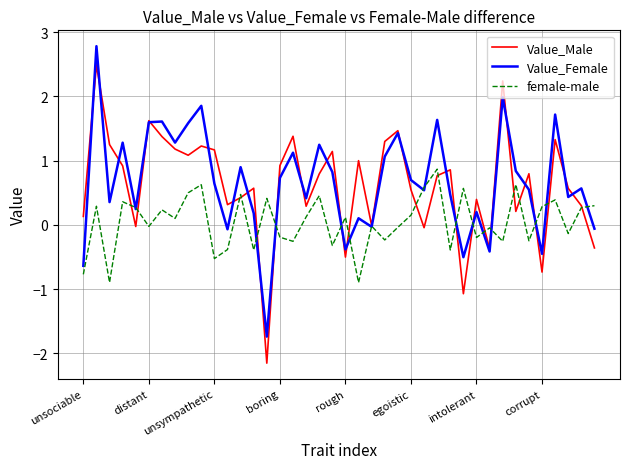

Rank the series by their maximum value, from highest to lowest.

Value_Female, Value_Male, female-male